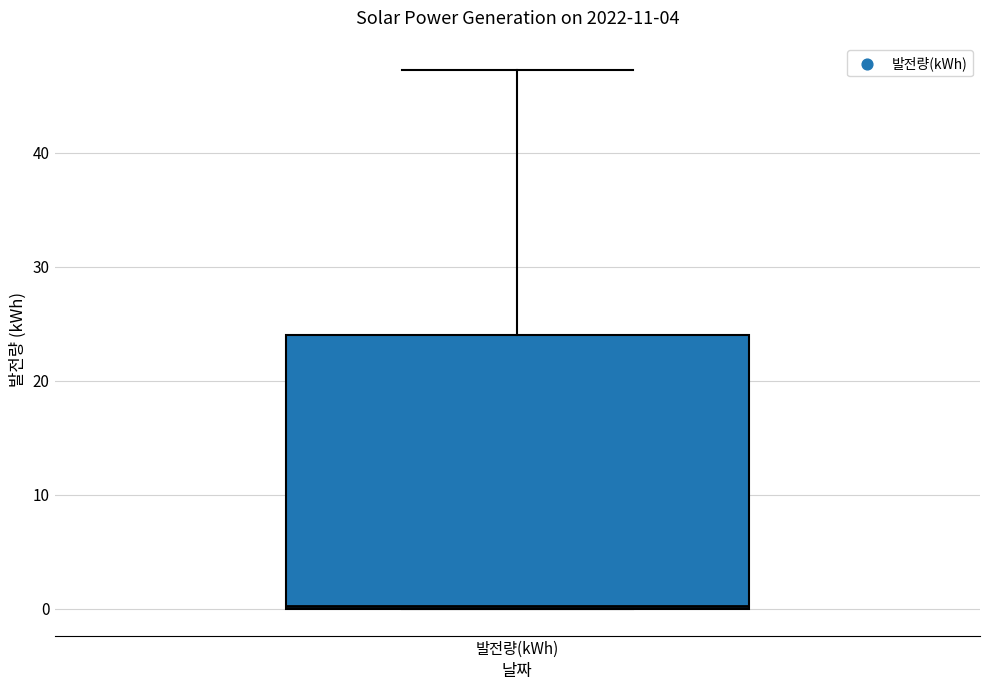

Transcribe this box plot: give where the median line is, the range the box spans, and where the two whiskers end, as read against the y-axis. The values are not printed on the chart, so give them approximately, as read against the axis.

median 0, box 0 to 24, whiskers 0 to 47